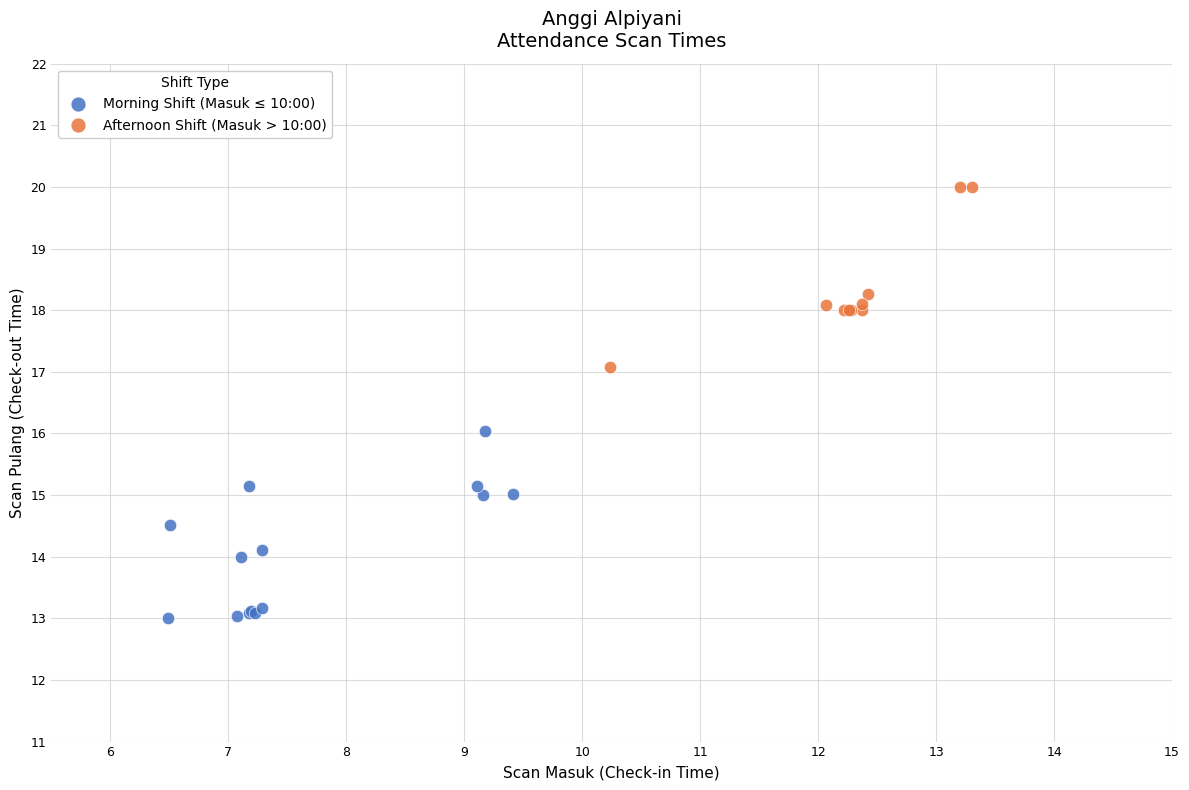

Which series contains the lowest Y value?

Morning Shift (Masuk ≤ 10:00)